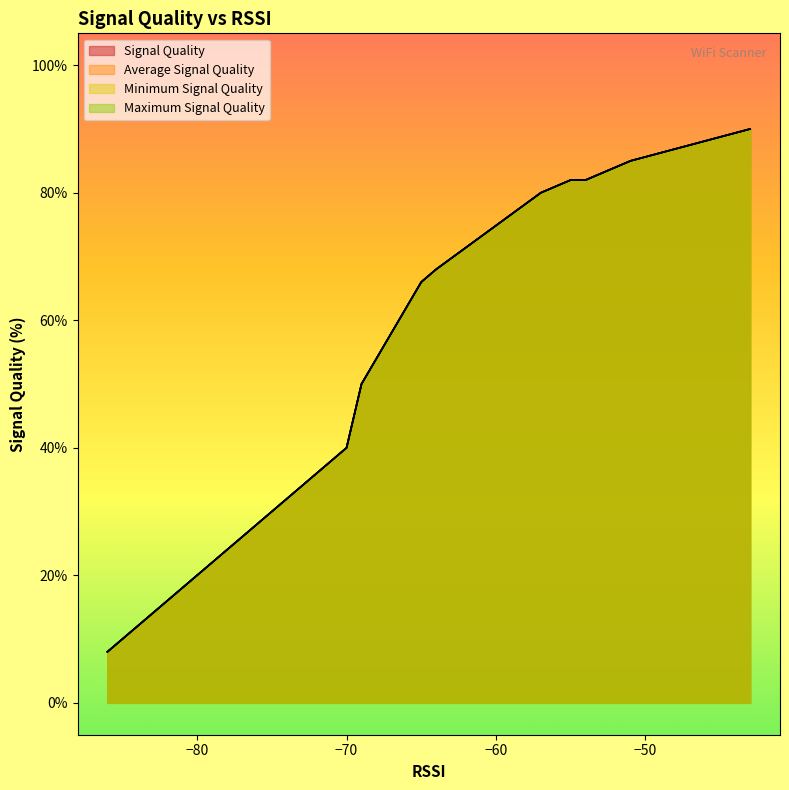

True or false: Maximum Signal Quality and Minimum Signal Quality intersect in this chart.

False